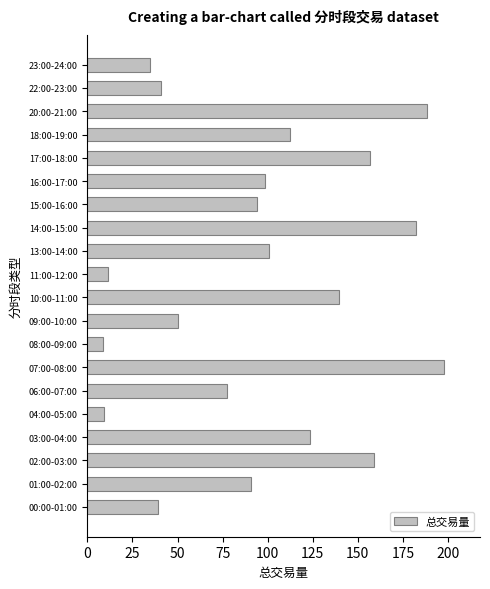

True or false: the data shows 14.8 at 09:00-10:00.

False